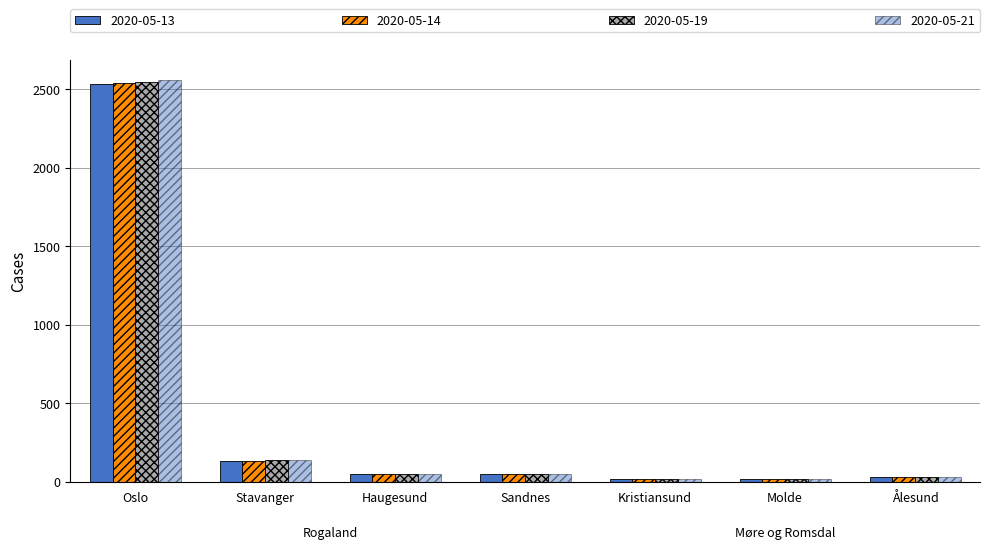

How many series are shown in this chart?

4